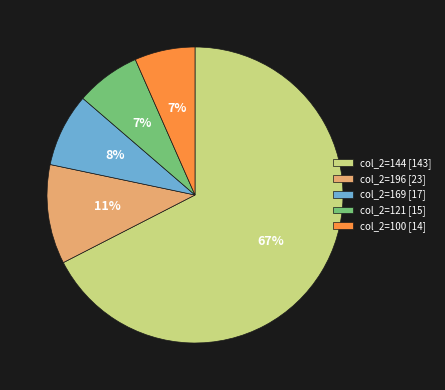

Which slice is the largest?

col_2=144 [143]